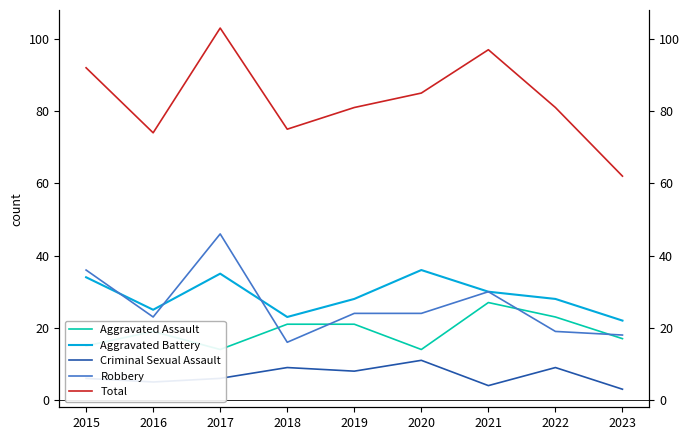

In Criminal Sexual Assault, how many points are higher than both neighbors (excluding endpoints)?

3